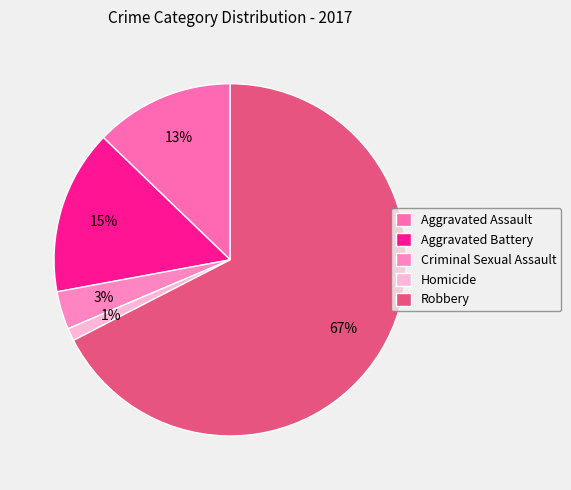

Is the sum of Homicide and Robbery greater than half?

Yes